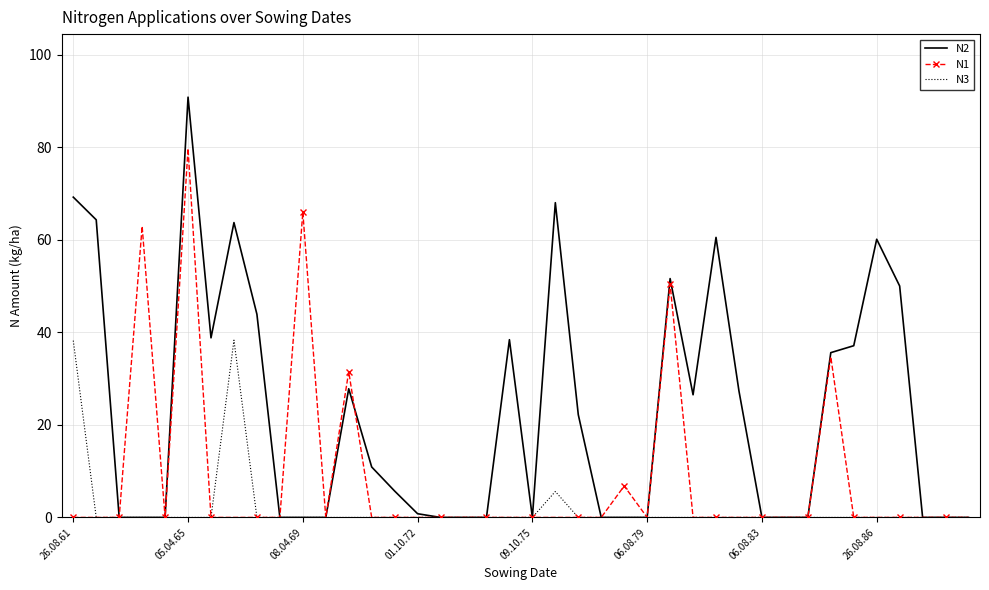

What is the maximum value shown in the chart?

90.8